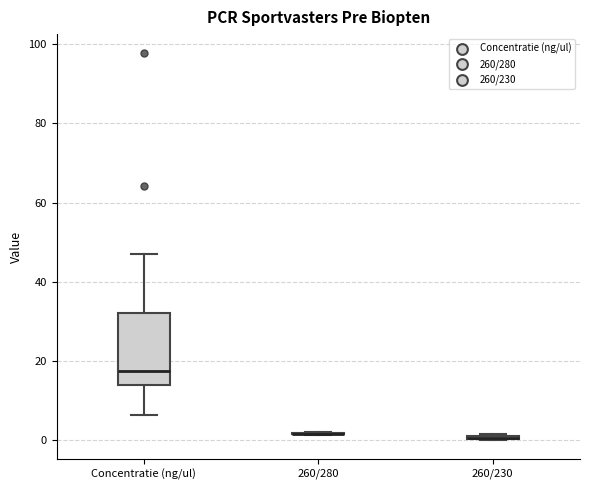

Where does the lower whisker of the box for Concentratie (ng/ul) end on the y-axis? The values are not printed on the chart, so give them approximately, as read against the axis.

6